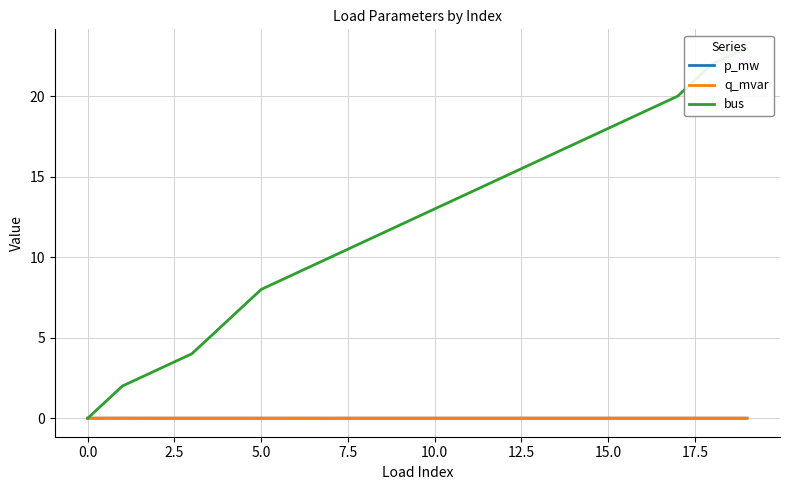

True or false: q_mvar and p_mw cross at least once.

False